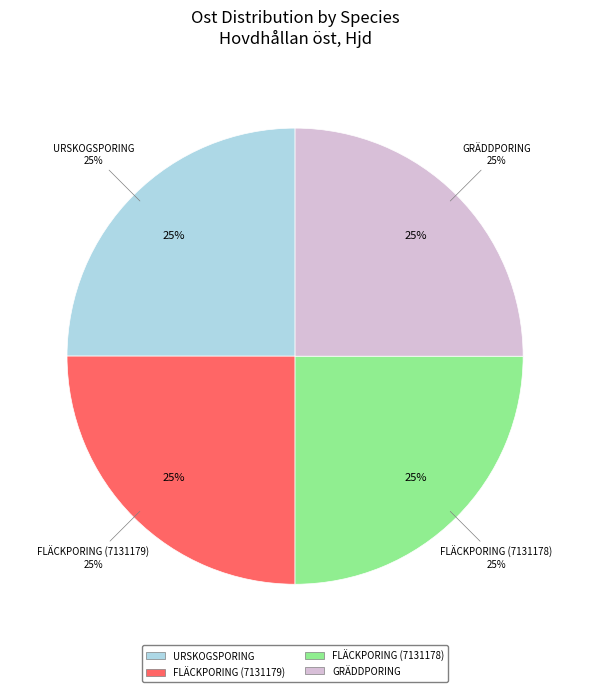

To the nearest percent, what portion does Gräddporing (7131929) represent?

25%